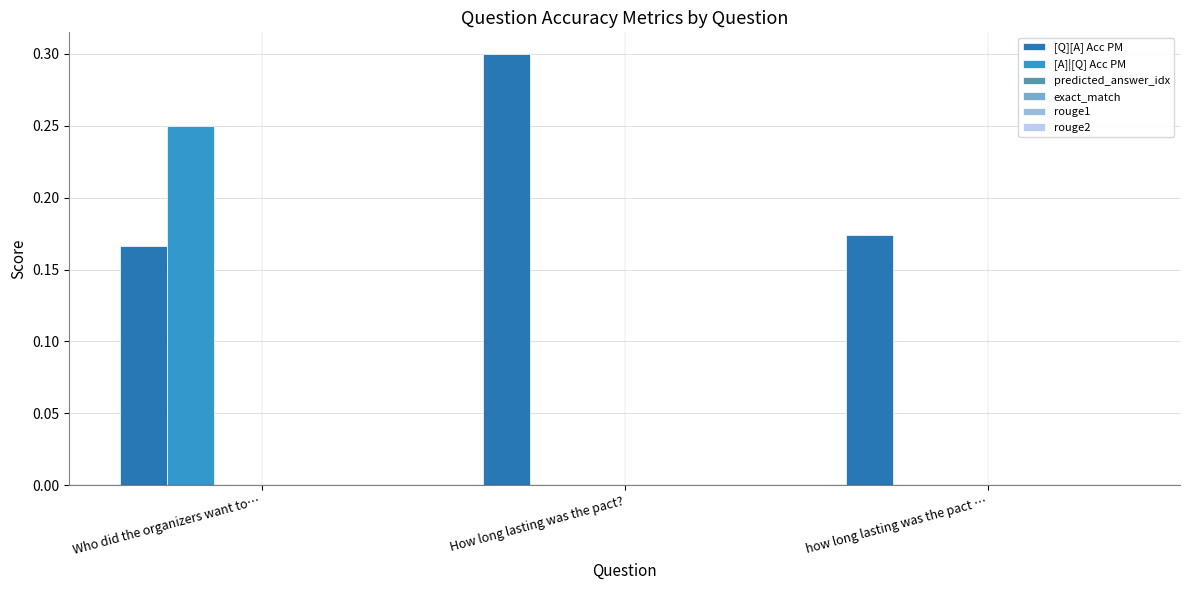

Which series has the largest total across all categories?

[Q][A] Acc PM